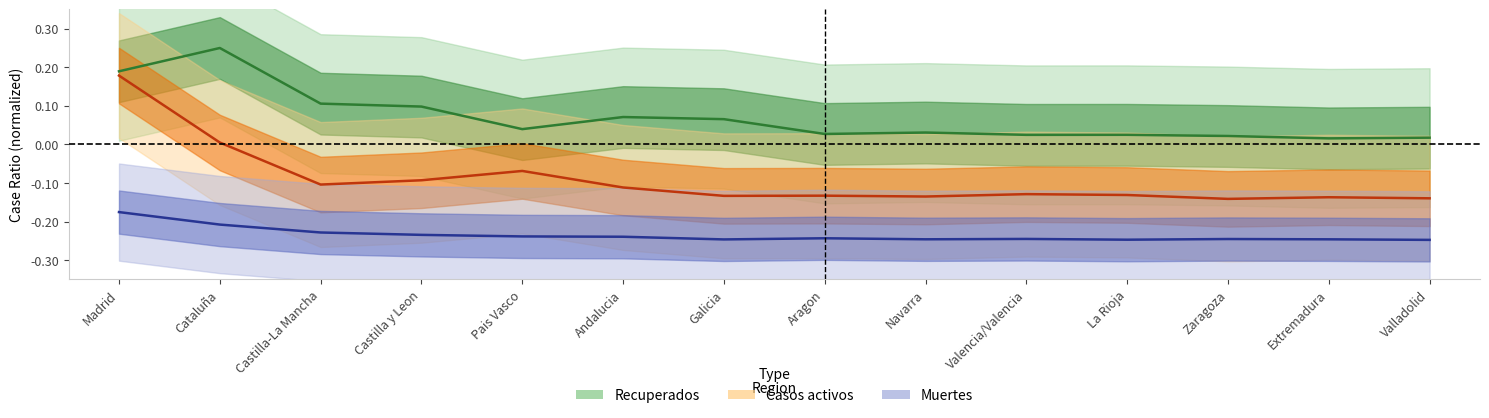

True or false: Casos activos and Muertes intersect in this chart.

False